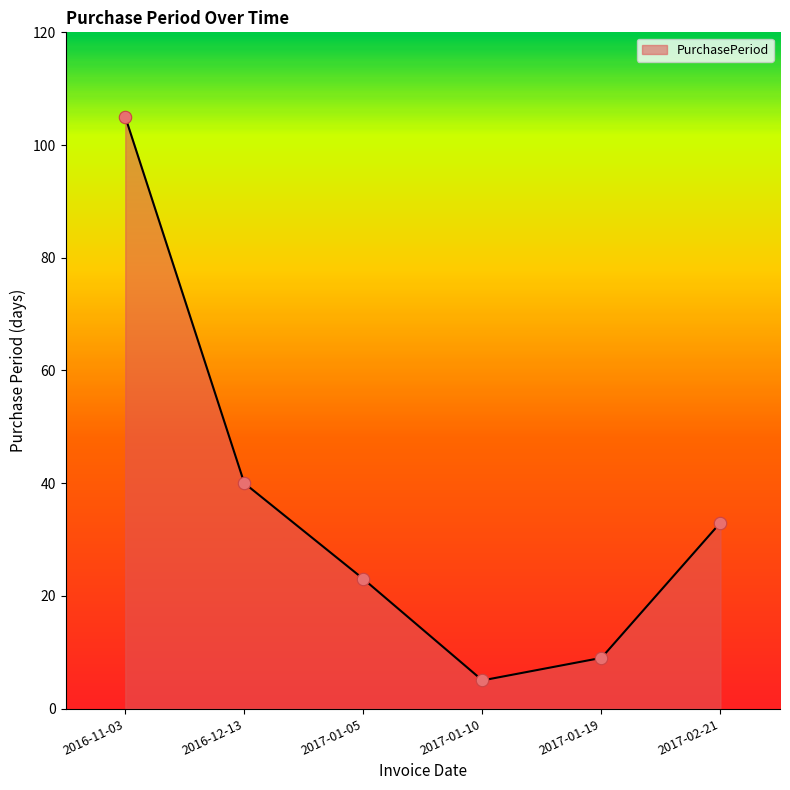

What is the change in value from 2017-01-19 to 2017-02-21?

+24